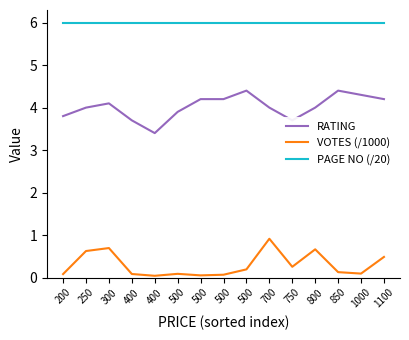

Which series changed the most between 500 and 800?

VOTES (/1000)